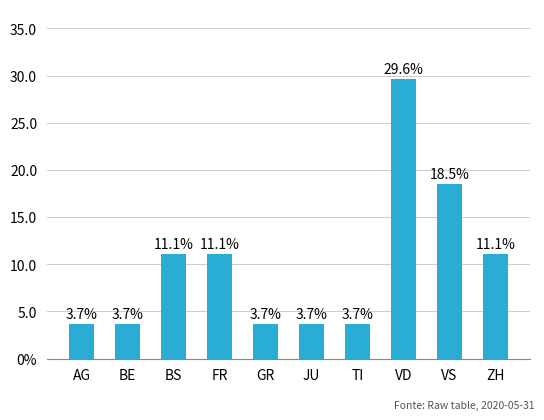

How many data points does each series have?

10